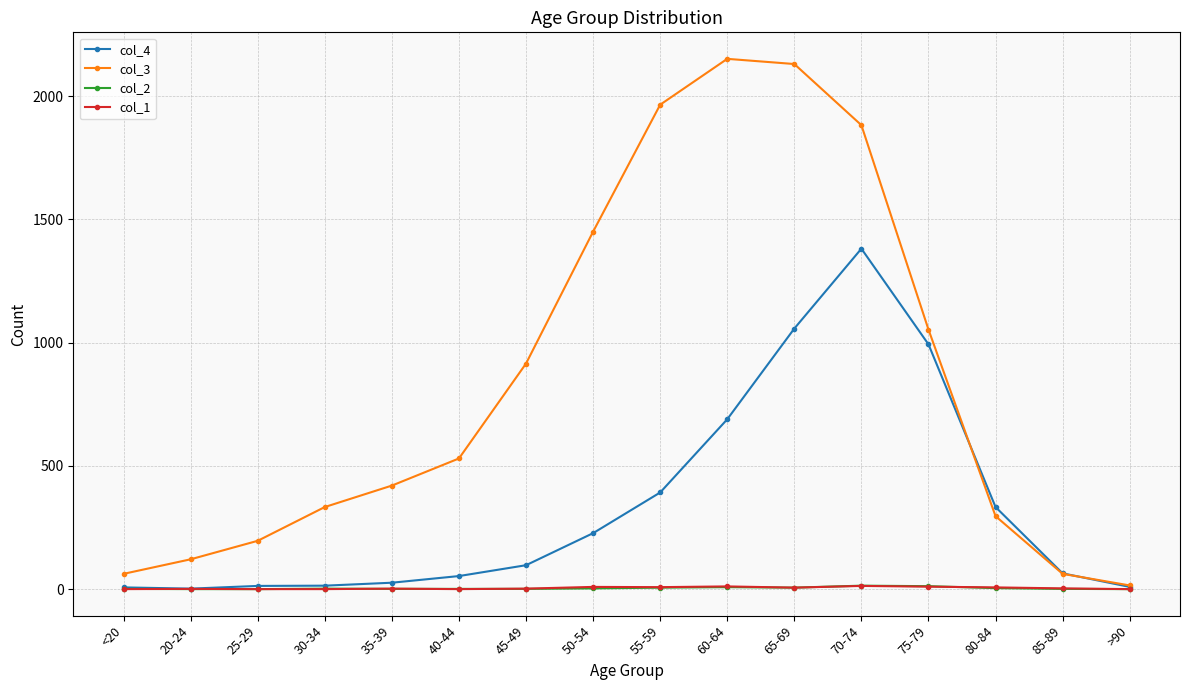

What is the maximum value shown in the chart?

2151